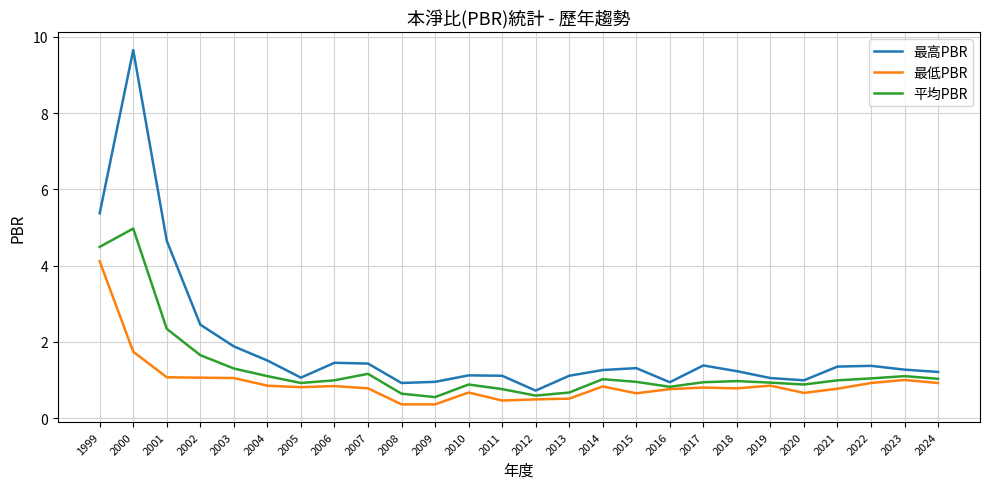

What is the minimum value shown in the chart?

0.4